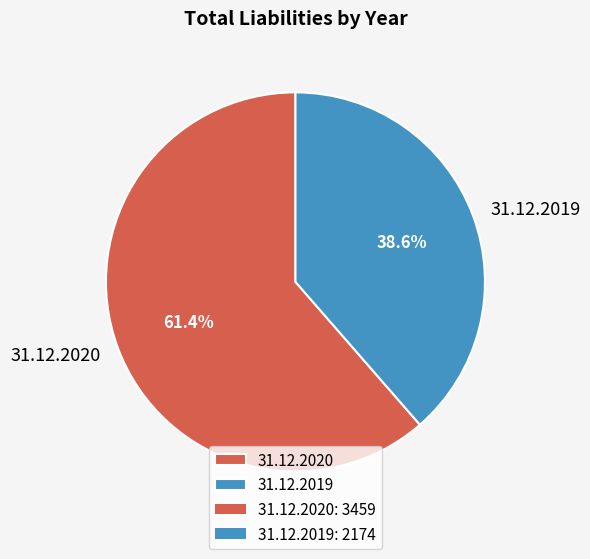

Is the sum of 31.12.2020 and 31.12.2019 greater than half?

Yes